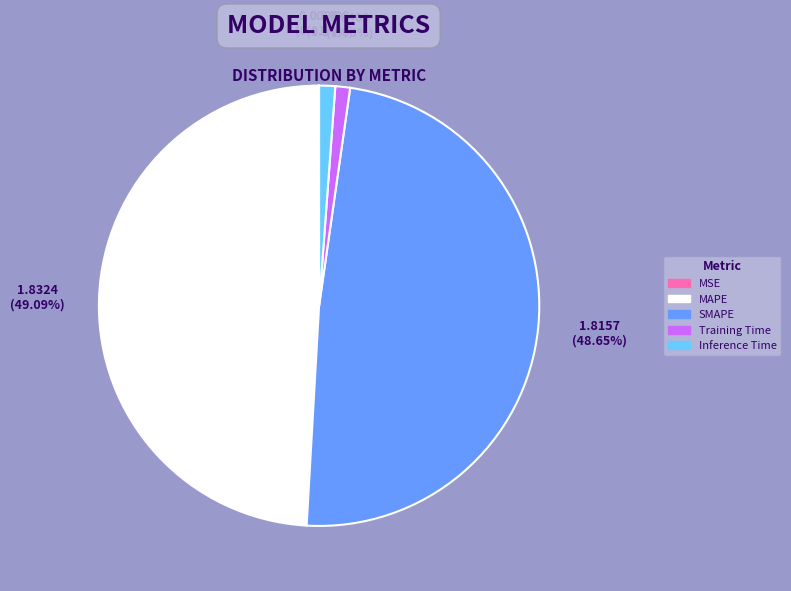

How much of the chart is everything except Inference Time?

98.8%